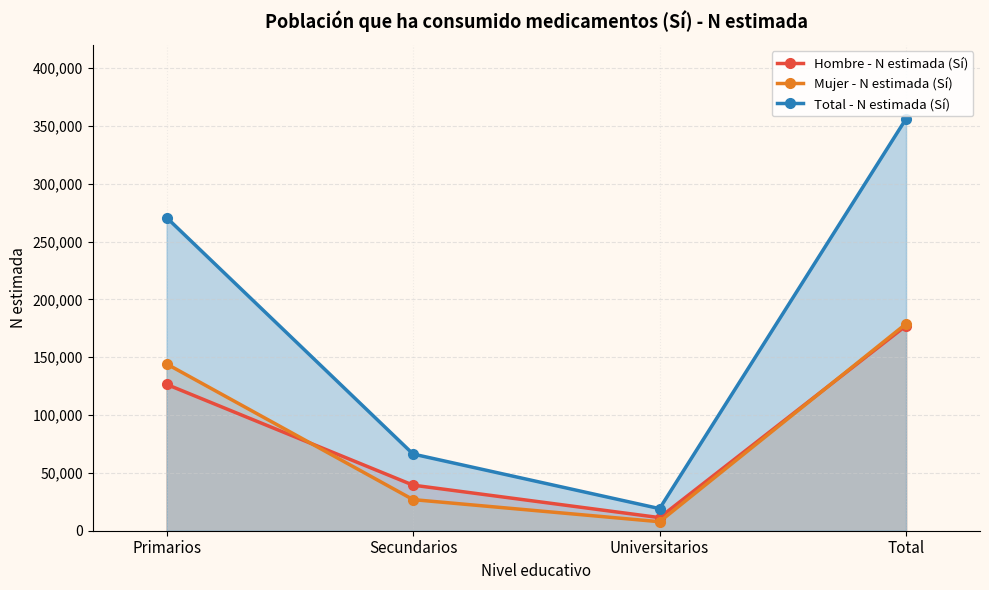

Count the number of data series in this chart.

3